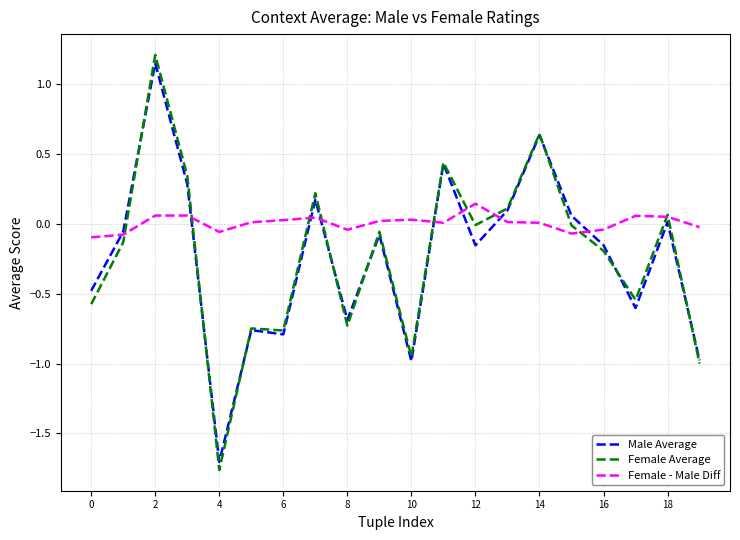

Which series has the largest total across all categories?

Female - Male Diff